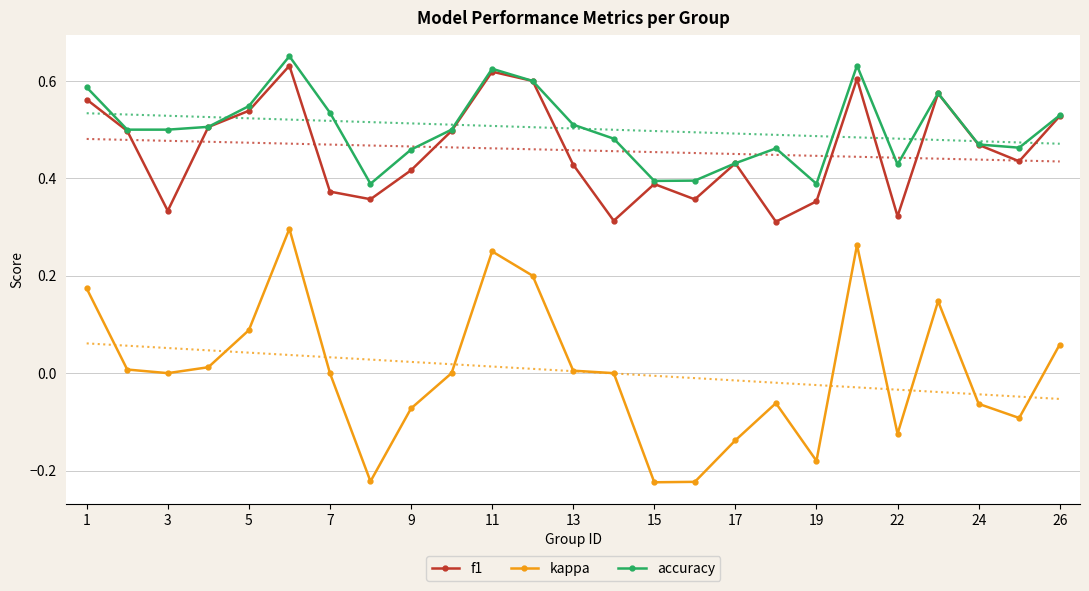

Is the value of kappa at 7 greater than the value of f1 at 19?

No